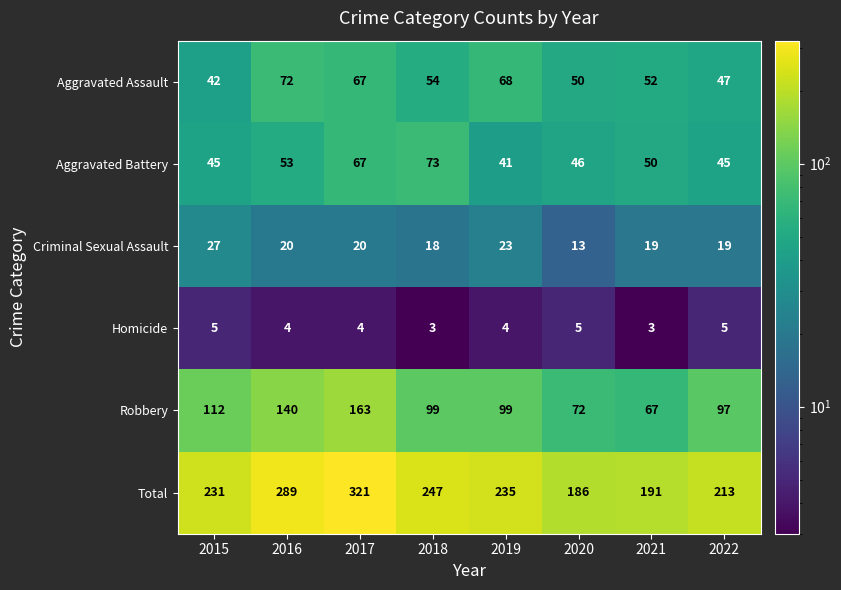

Is it true that Homicide equals 1 at 2021?

False